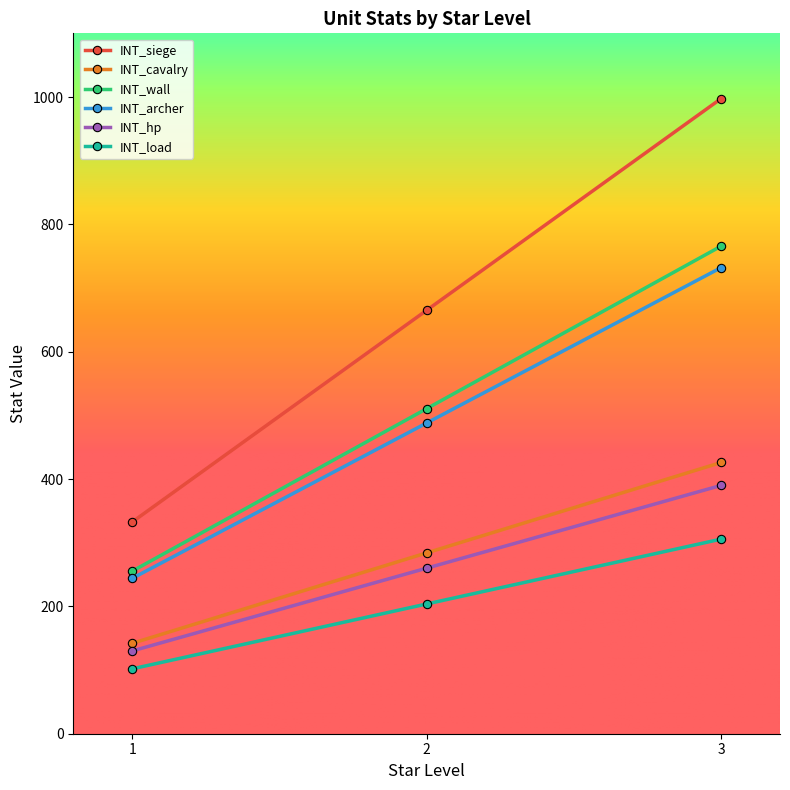

At how many categories does at least one series exceed 548?

2